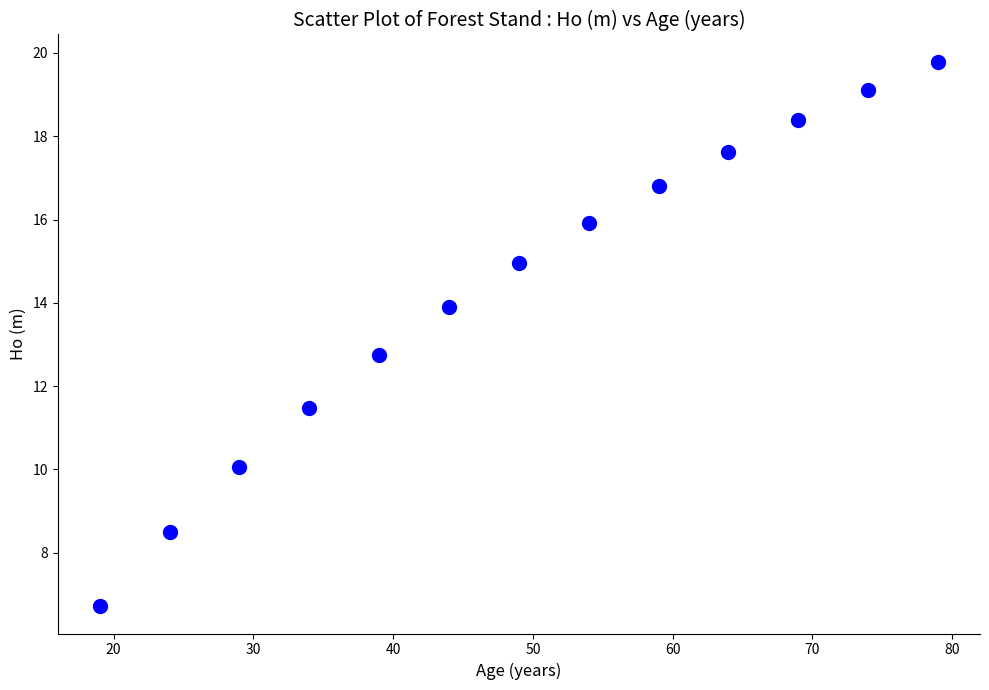

What is the range of Y values (max minus min)?

13.1